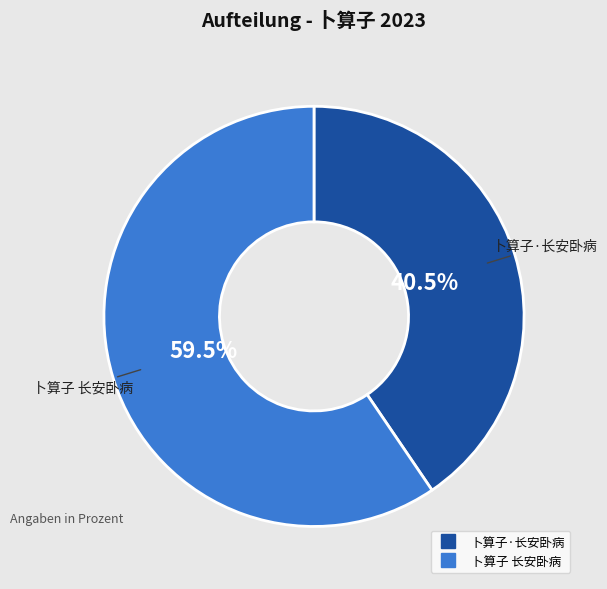

Rank the categories by value from lowest to highest.

卜算子·长安卧病, 卜算子 长安卧病